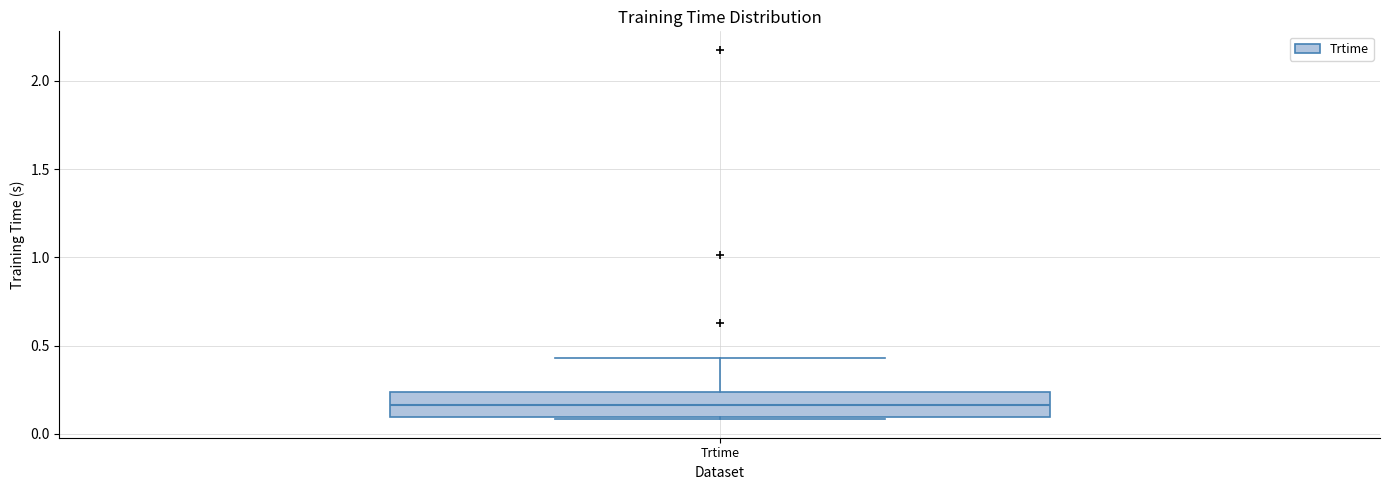

Transcribe this box plot: give where the median line is, the range the box spans, and where the two whiskers end, as read against the y-axis. The values are not printed on the chart, so give them approximately, as read against the axis.

median 0.15, box 0.10 to 0.25, whiskers 0.10 to 0.45